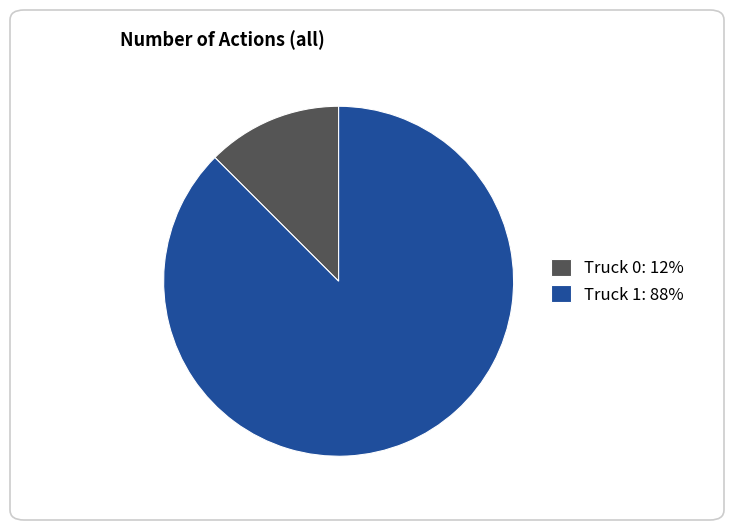

Is there any slice that represents more than half of the pie?

Yes